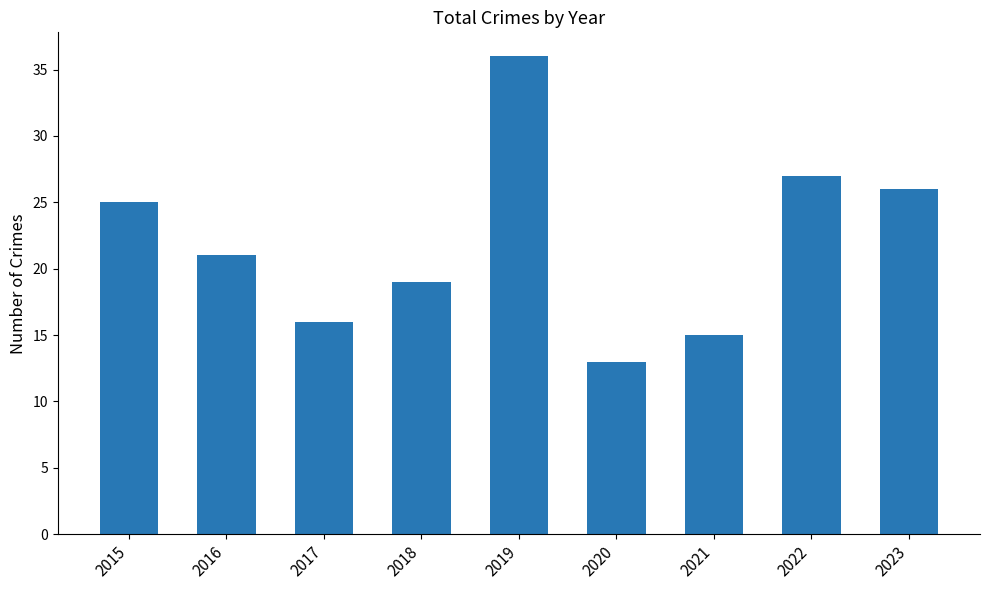

True or false: the data shows 21 at 2016.

True